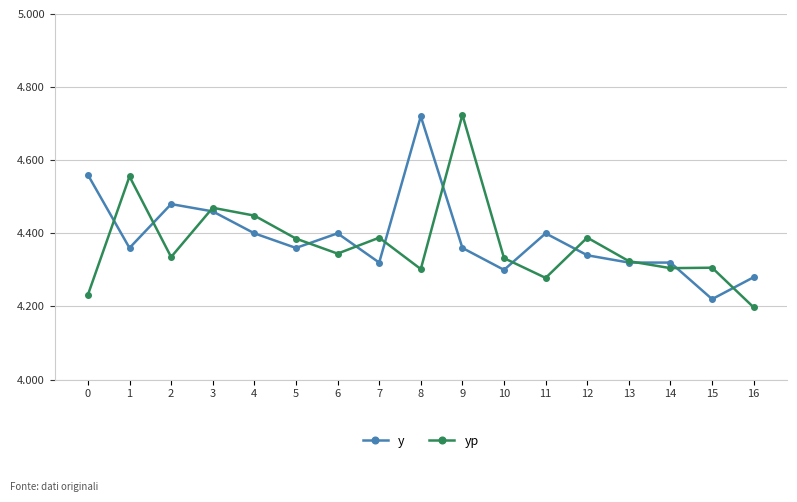

Does the chart have visible grid lines?

Yes